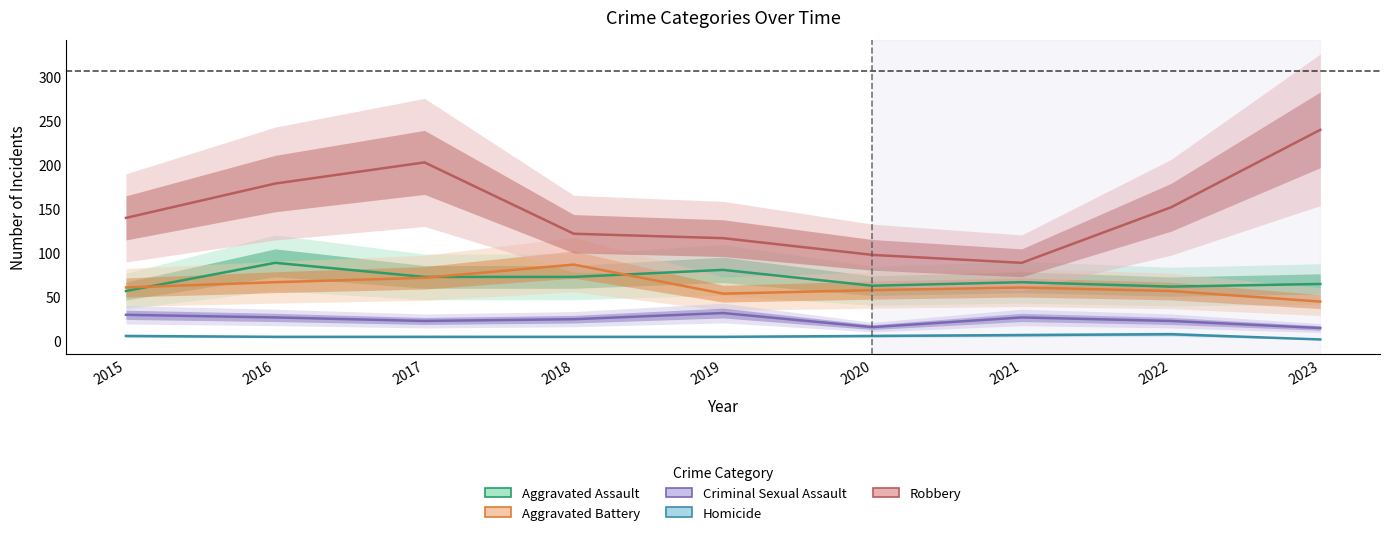

At 2016, list the series in order from largest to smallest.

Robbery, Aggravated Assault, Aggravated Battery, Criminal Sexual Assault, Homicide